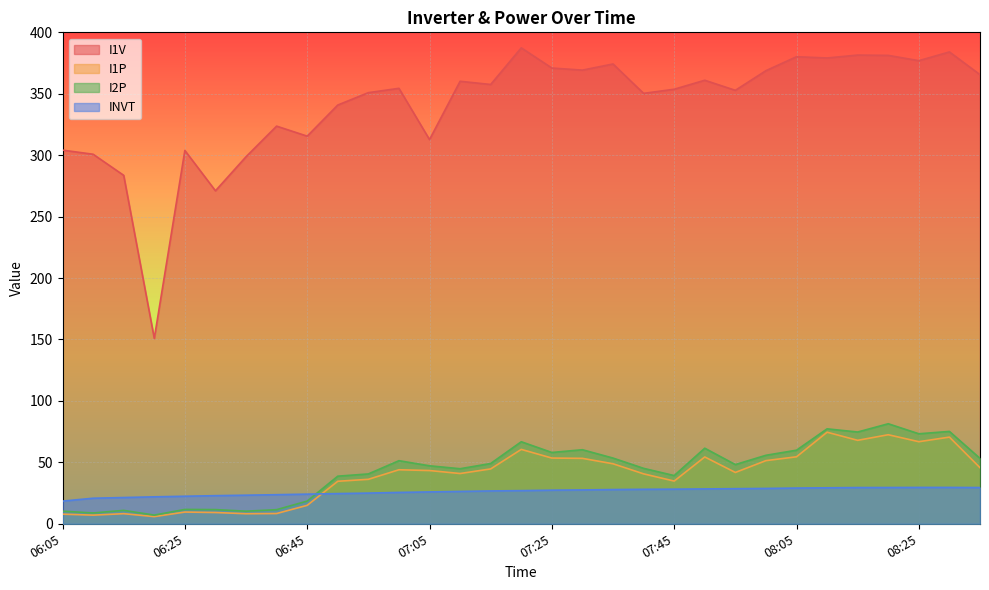

What is the average value of the I2P series?

43.7